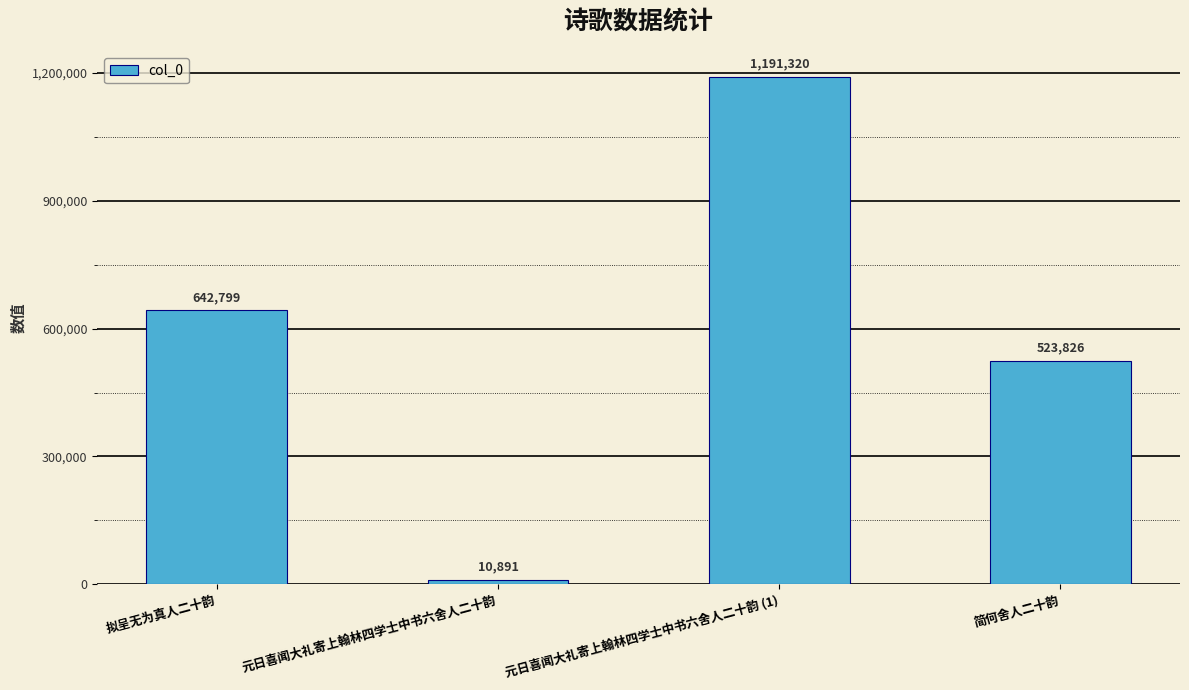

The chart shows a value of 10891 at 元日喜闻大礼寄上翰林四学士中书六舍人二十韵. True or false?

True